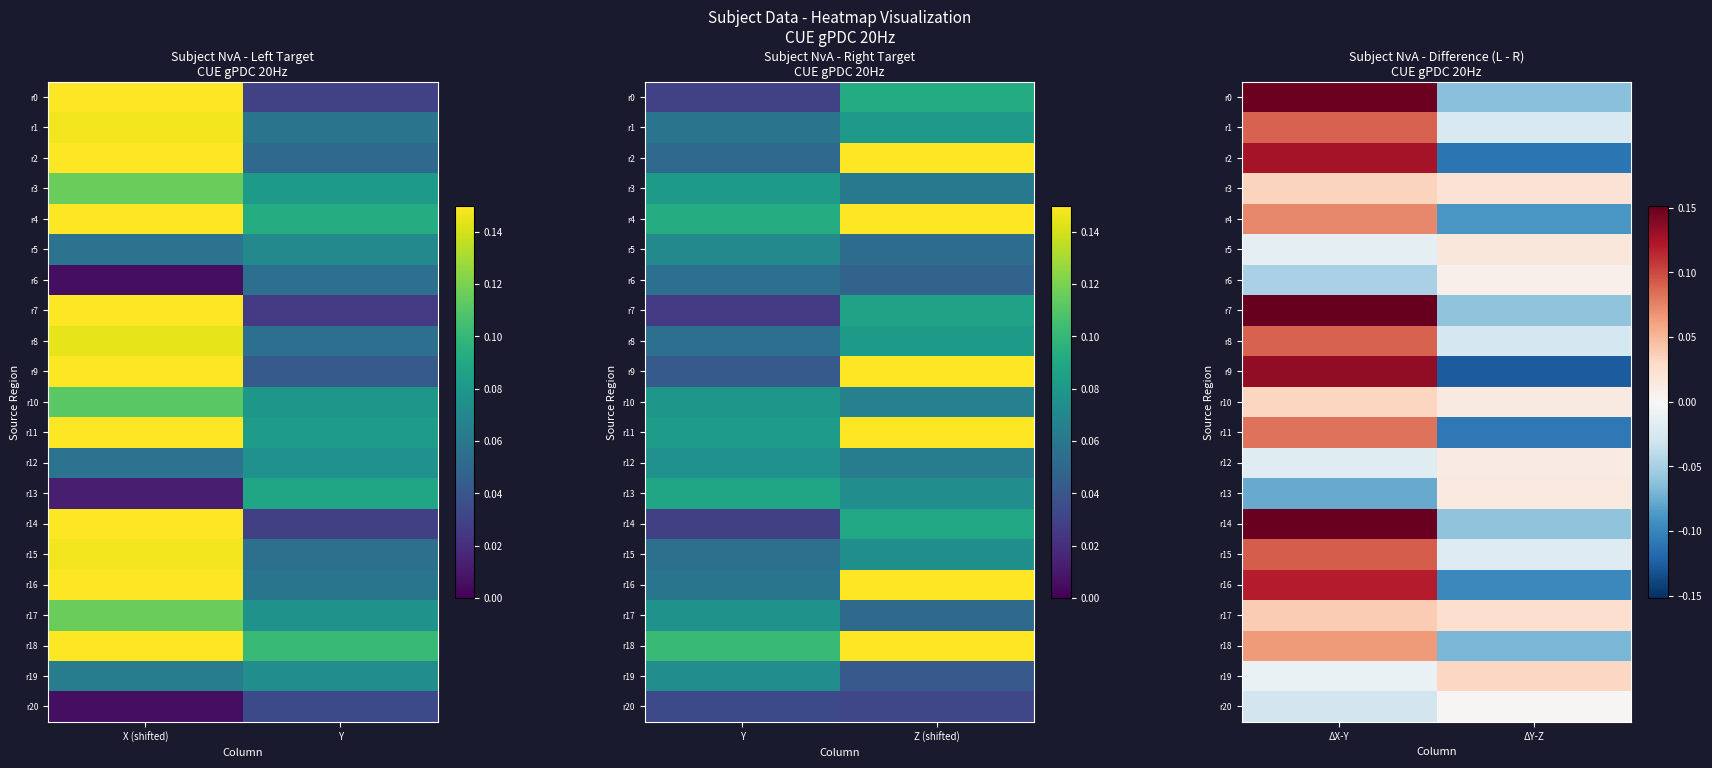

The value of r0 at ΔX-Y is 0.3. True or false?

False